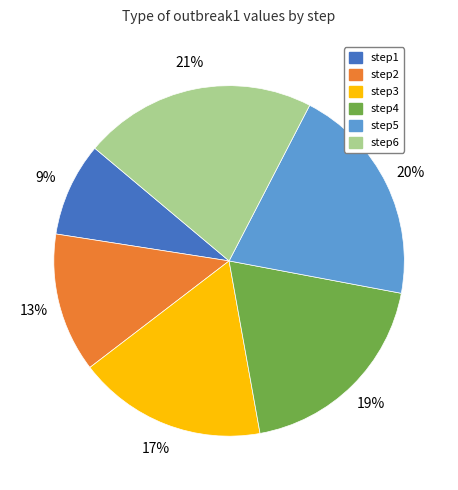

To the nearest percent, what is the average slice percentage?

17%